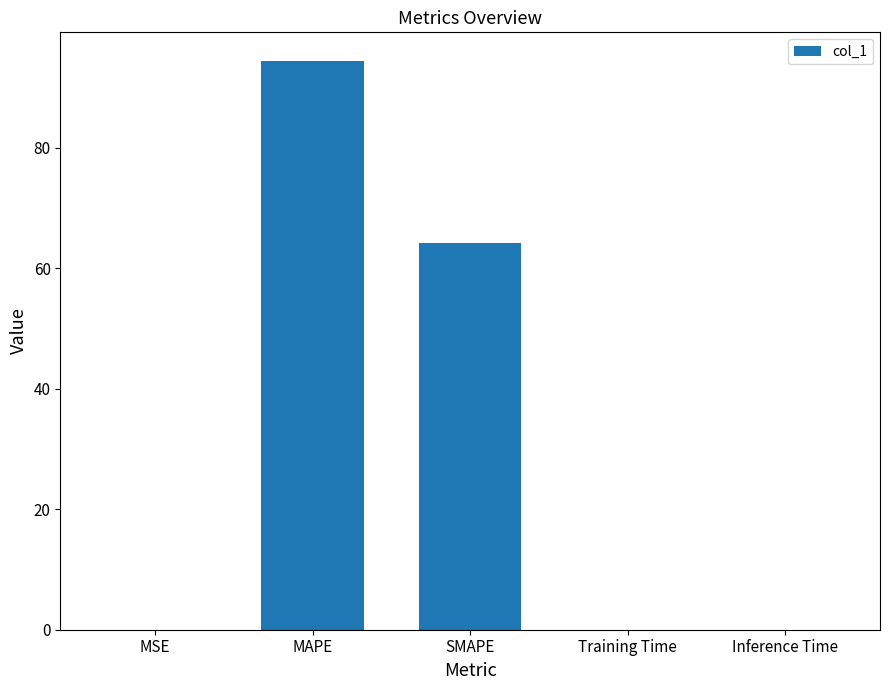

Between MAPE and MSE, which is larger?

MAPE